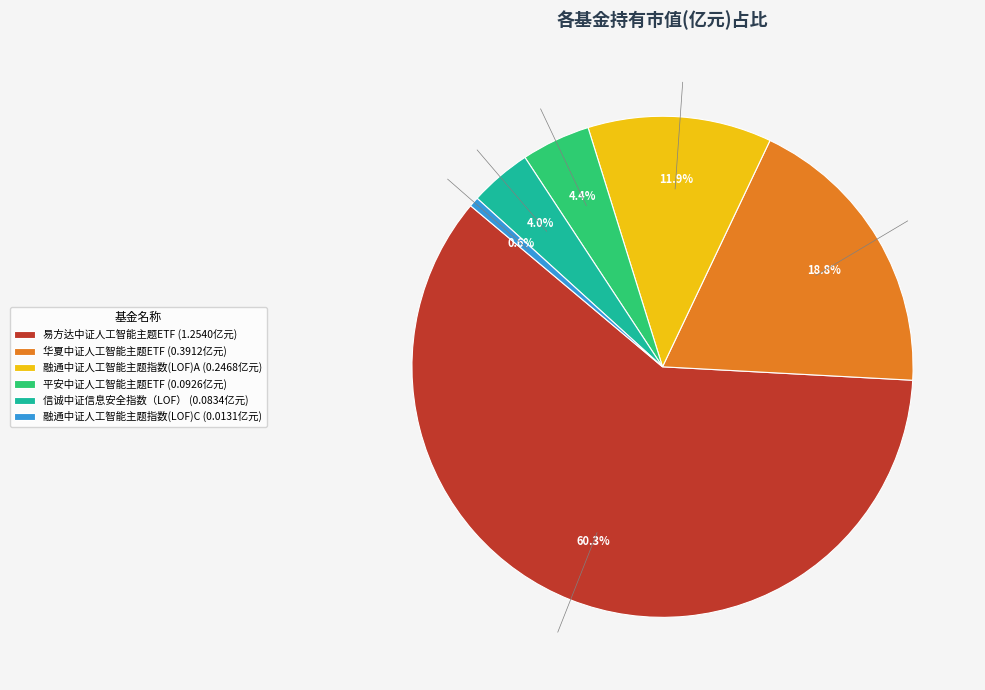

Does any single category account for the majority?

Yes